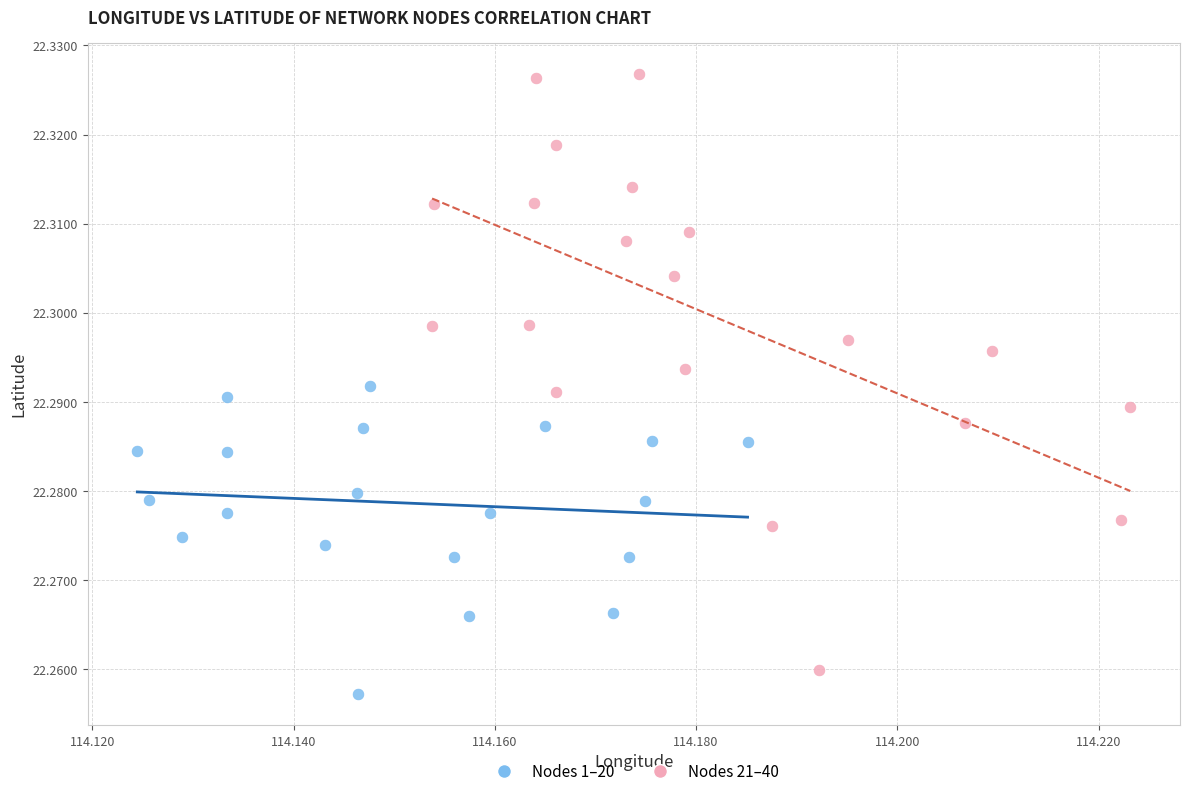

Which series has the widest spread of Y values?

Nodes 21–40